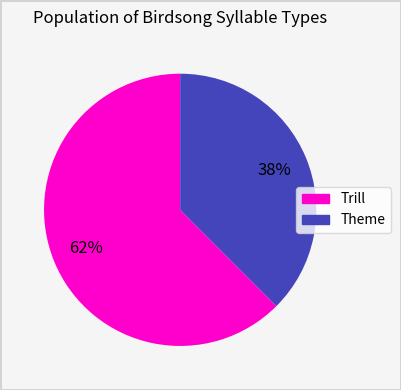

Is there any slice that represents more than half of the pie?

Yes